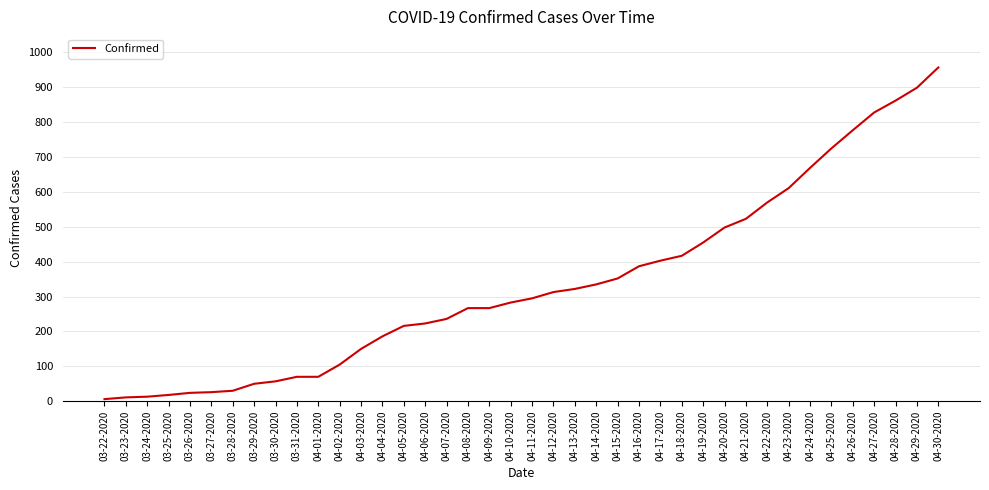

Which category has the highest value across all series?

04-30-2020